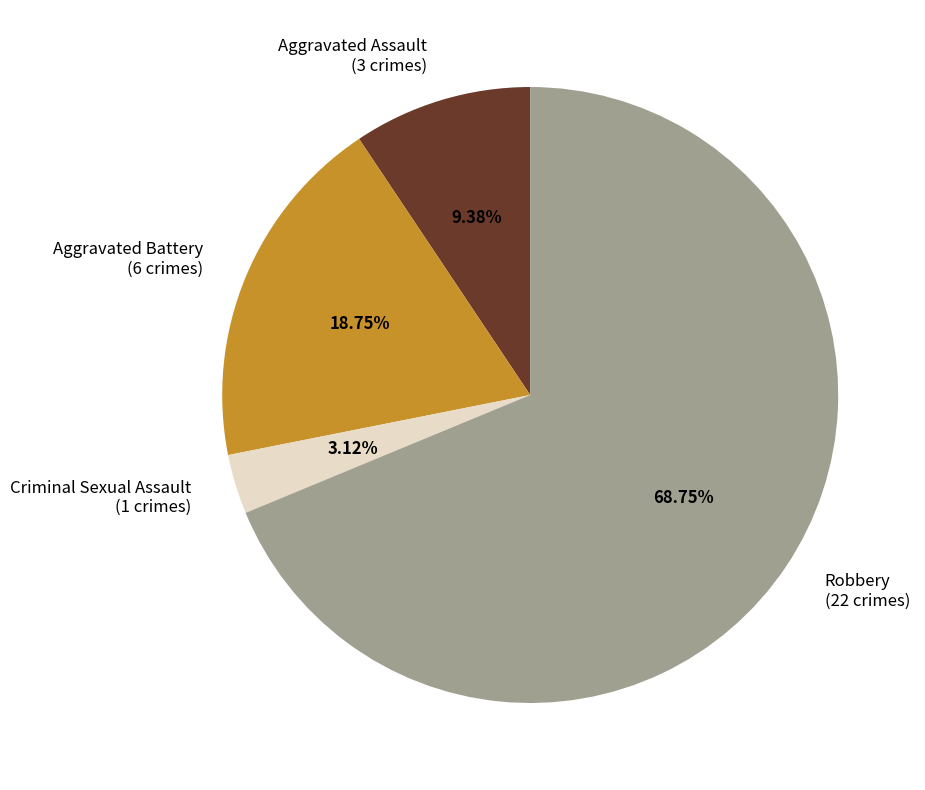

Rank the categories by value from highest to lowest.

Robbery, Aggravated Battery, Aggravated Assault, Criminal Sexual Assault